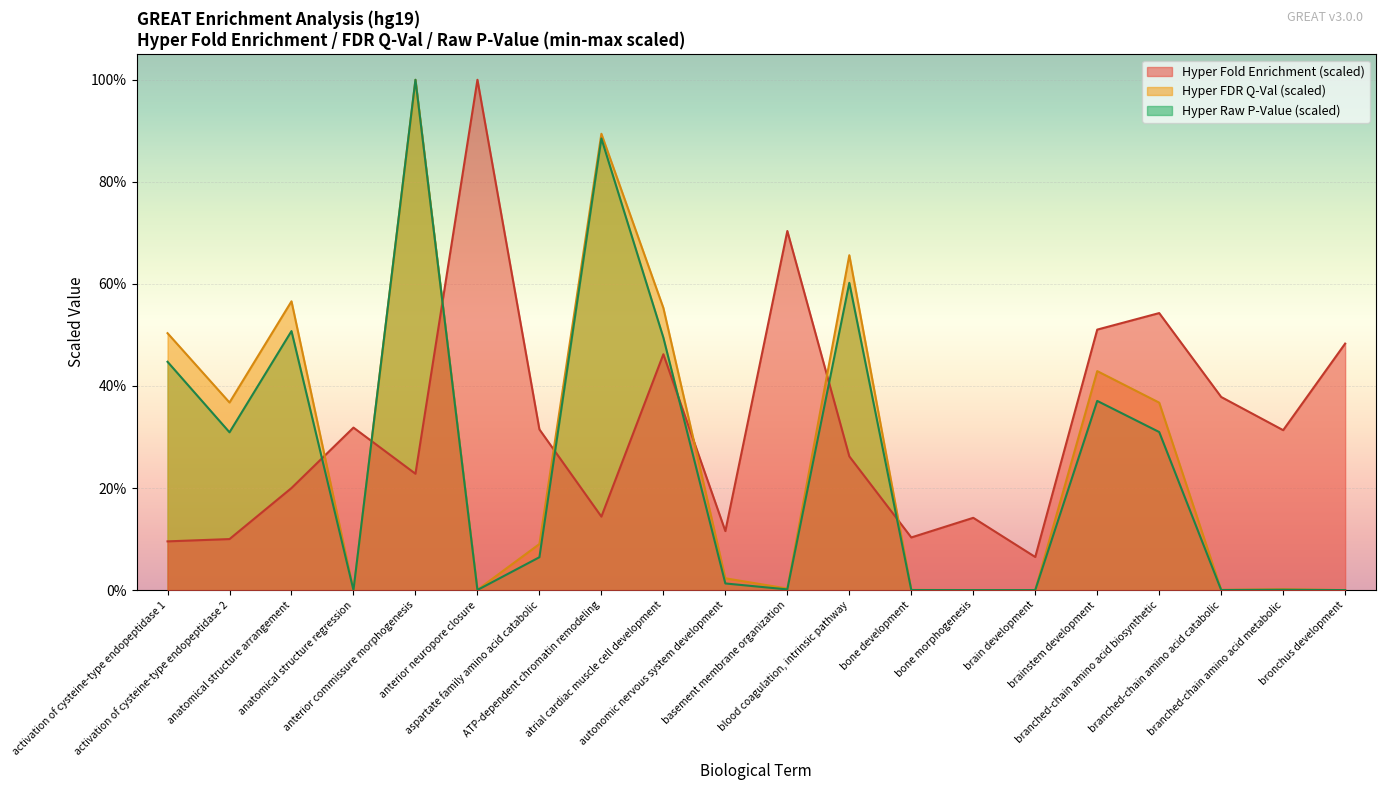

True or false: Hyper FDR Q-Val and Hyper Raw P-Value cross at least once.

False